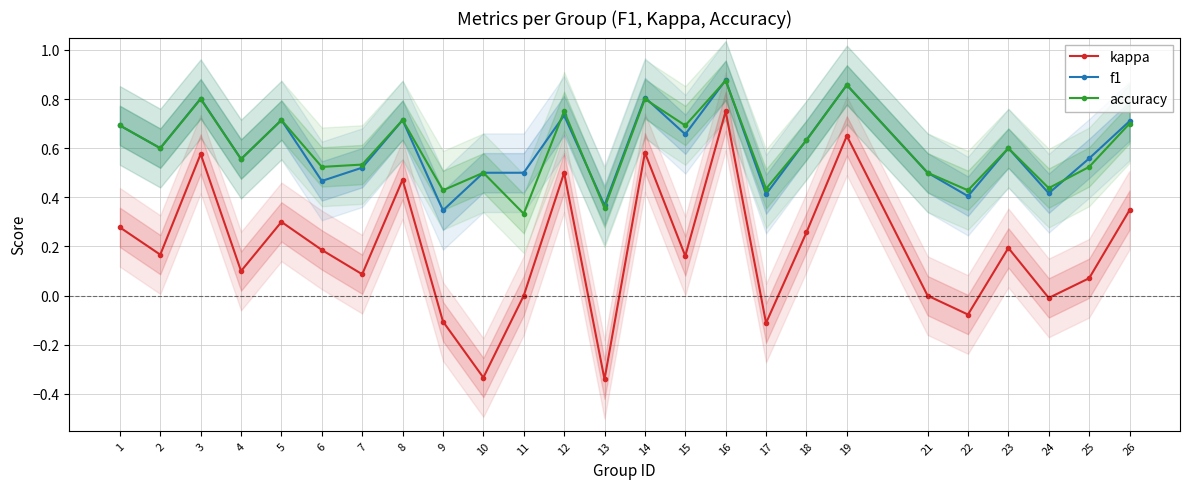

How many data points does each series have?

25